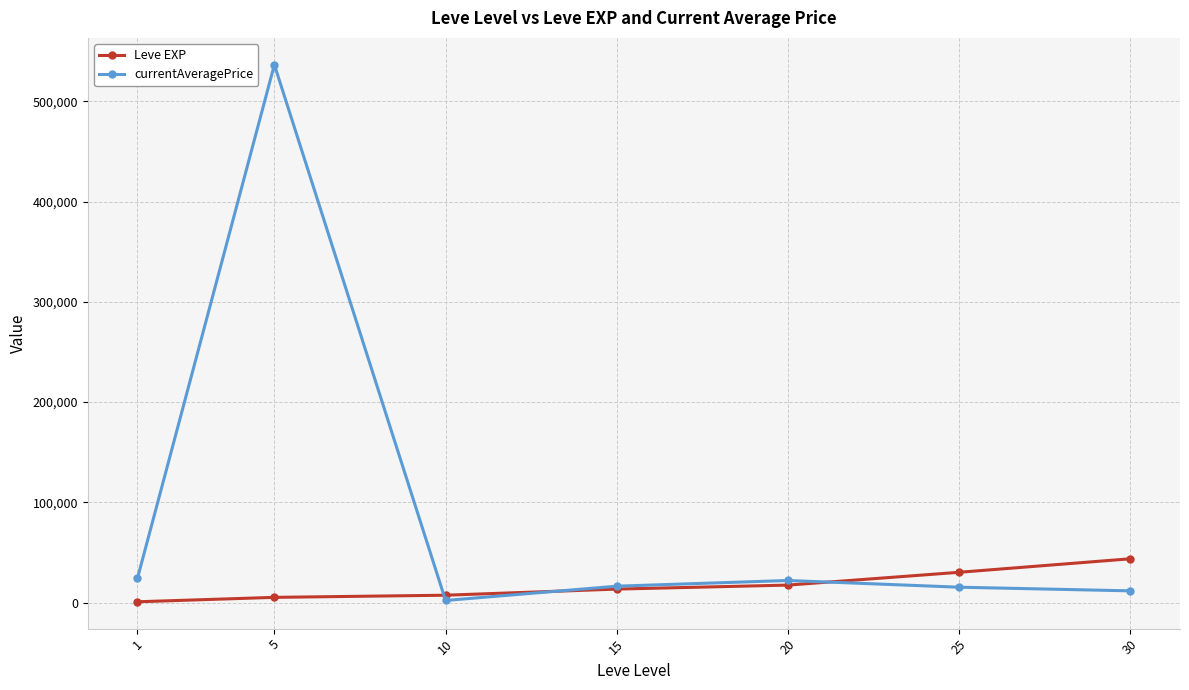

At 10, list the series in order from largest to smallest.

Leve EXP, currentAveragePrice